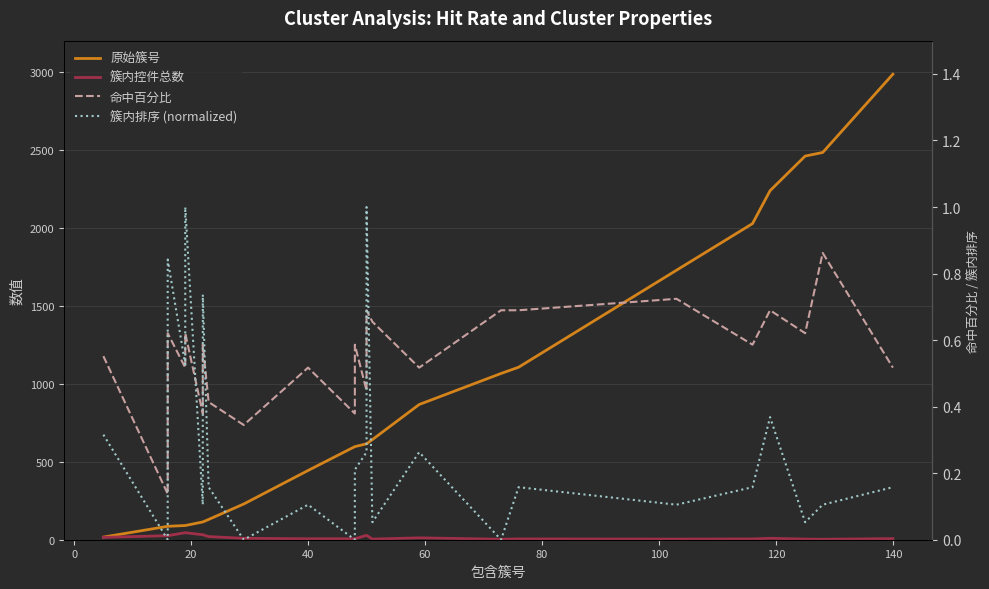

Is the value of 原始簇号 at 160 greater than the value of 命中百分比 at 13?

Yes